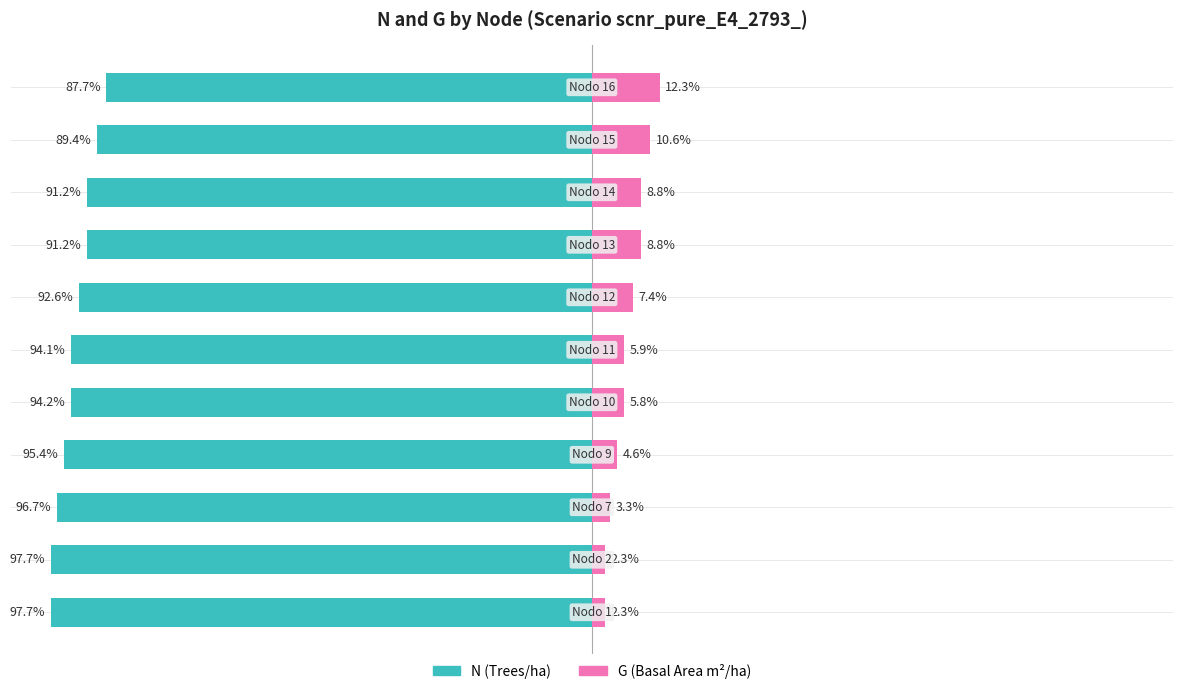

How many categories are shown in the chart?

11